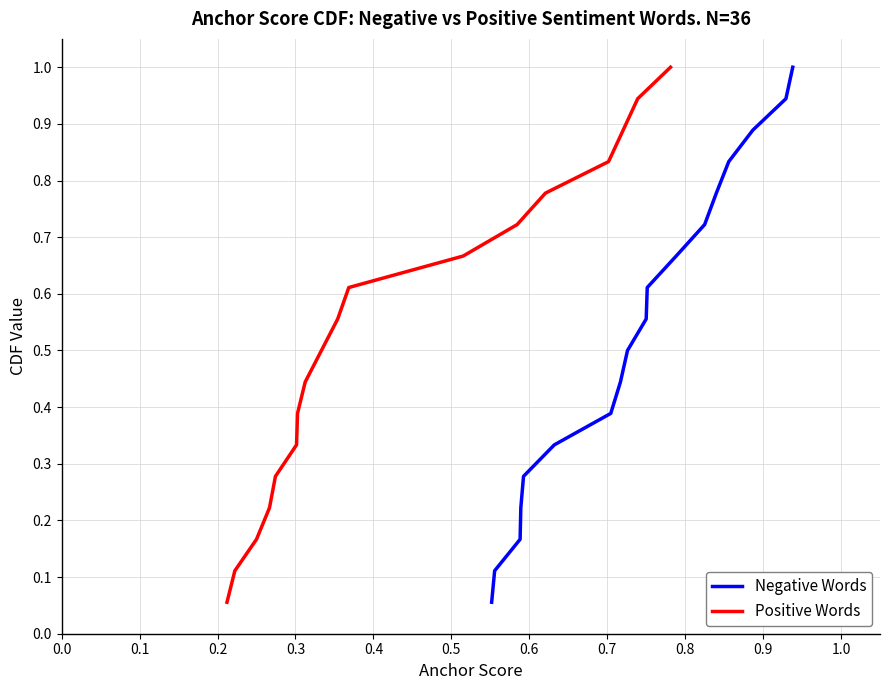

Count the number of data series in this chart.

2